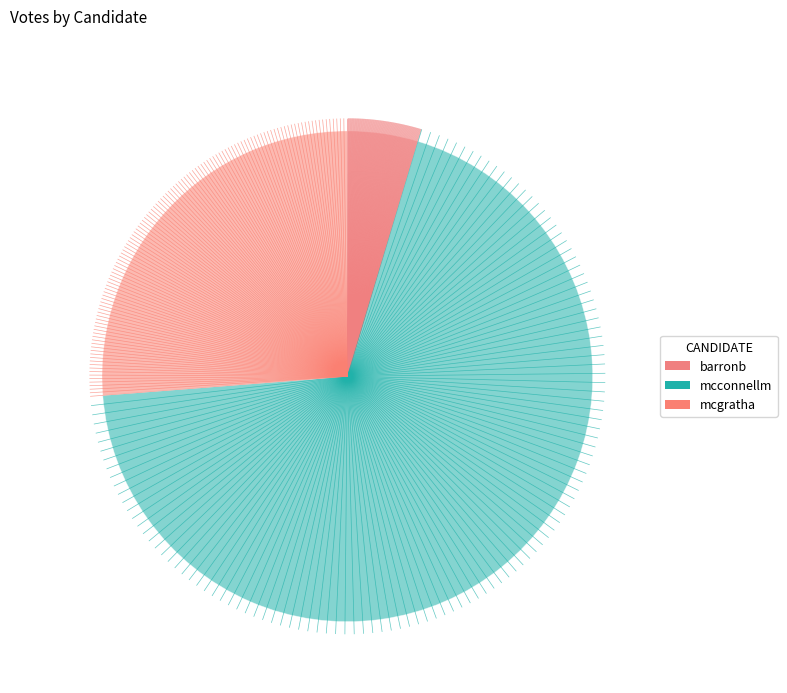

Count the number of slices in the pie.

3